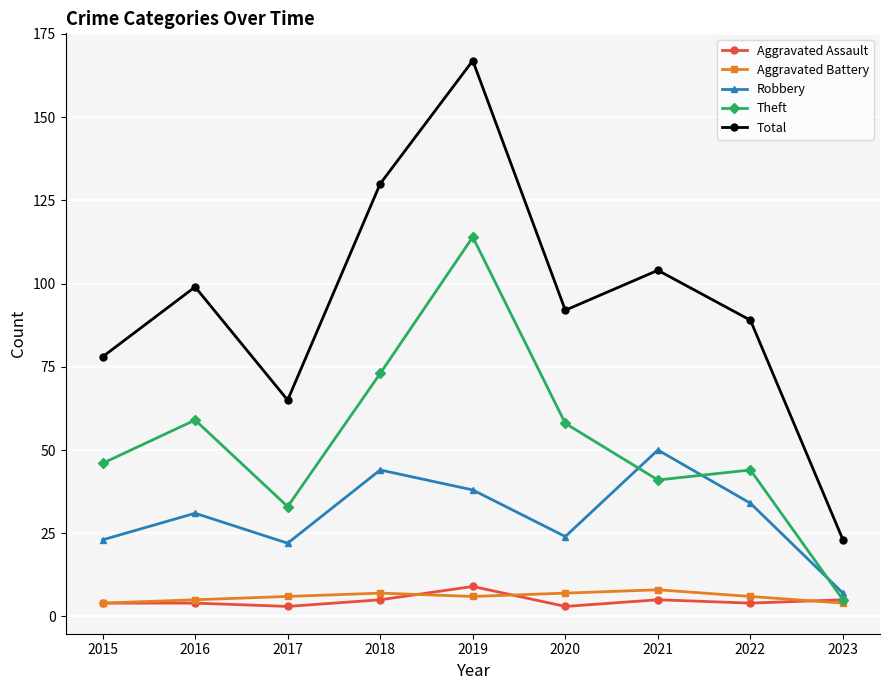

What is the total value across all series at 2020?

184